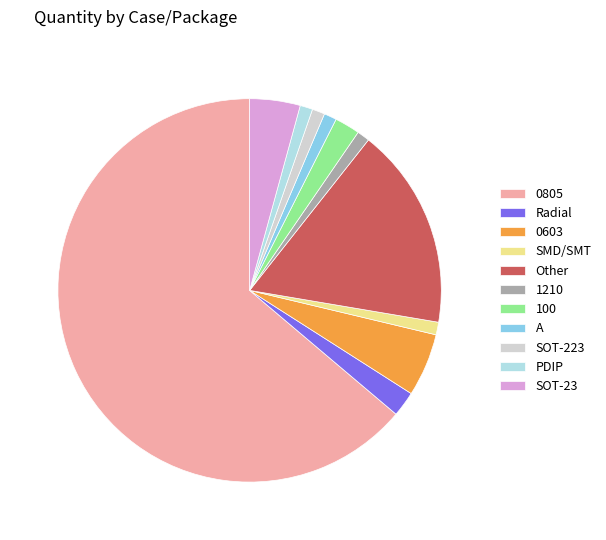

Which category has the biggest portion of the pie?

0805